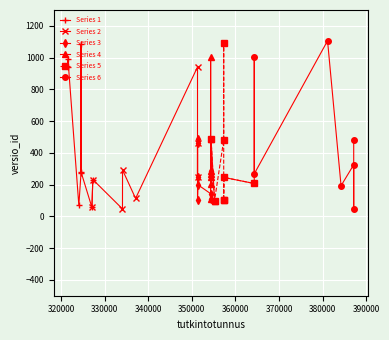

Which category has the lowest value across all series?

47